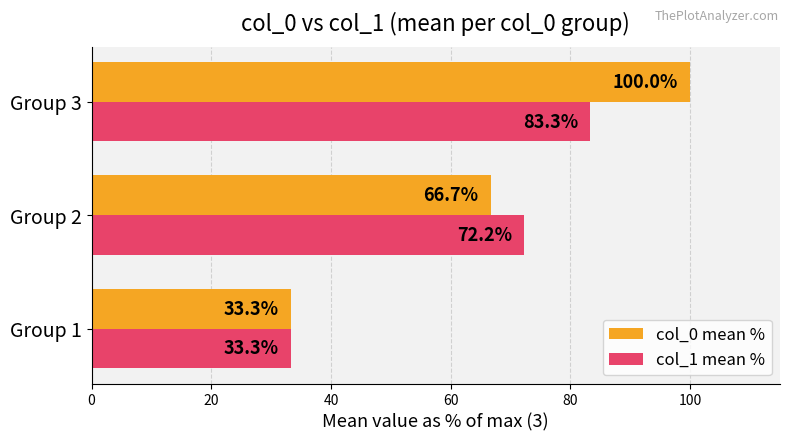

Rank the series at Group 2 from lowest to highest value.

col_0 mean %, col_1 mean %